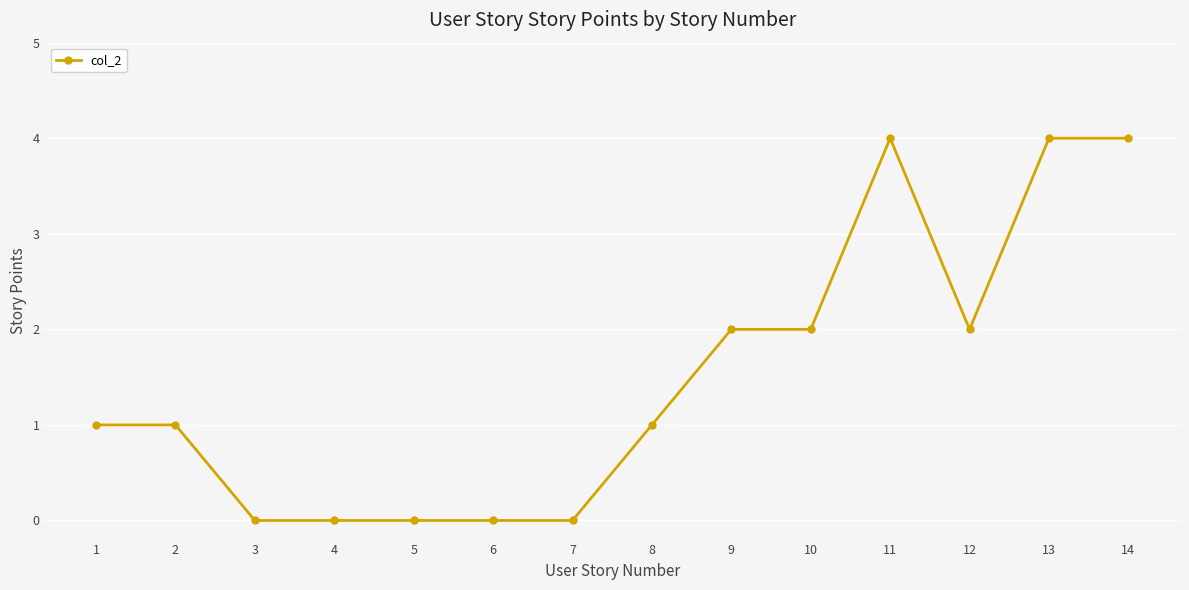

What is the maximum value shown in the chart?

4